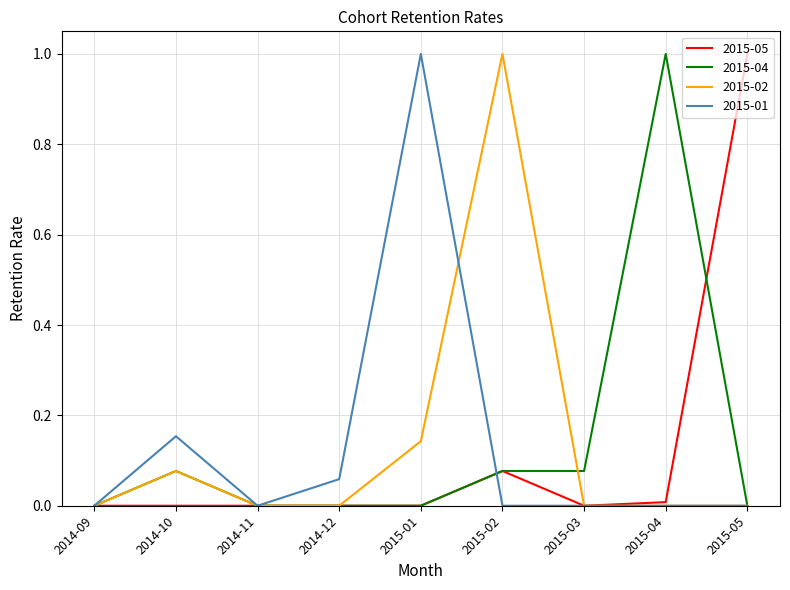

What position from the left is 2015-05?

9